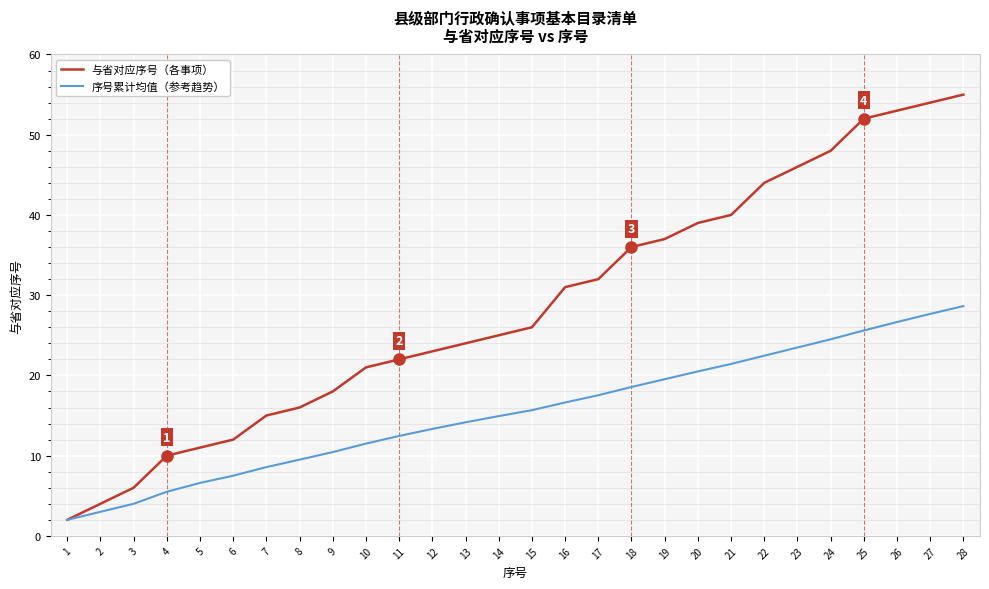

List the series in order of their peak value, highest first.

与省对应序号（各事项）, 序号累计均值（参考趋势）